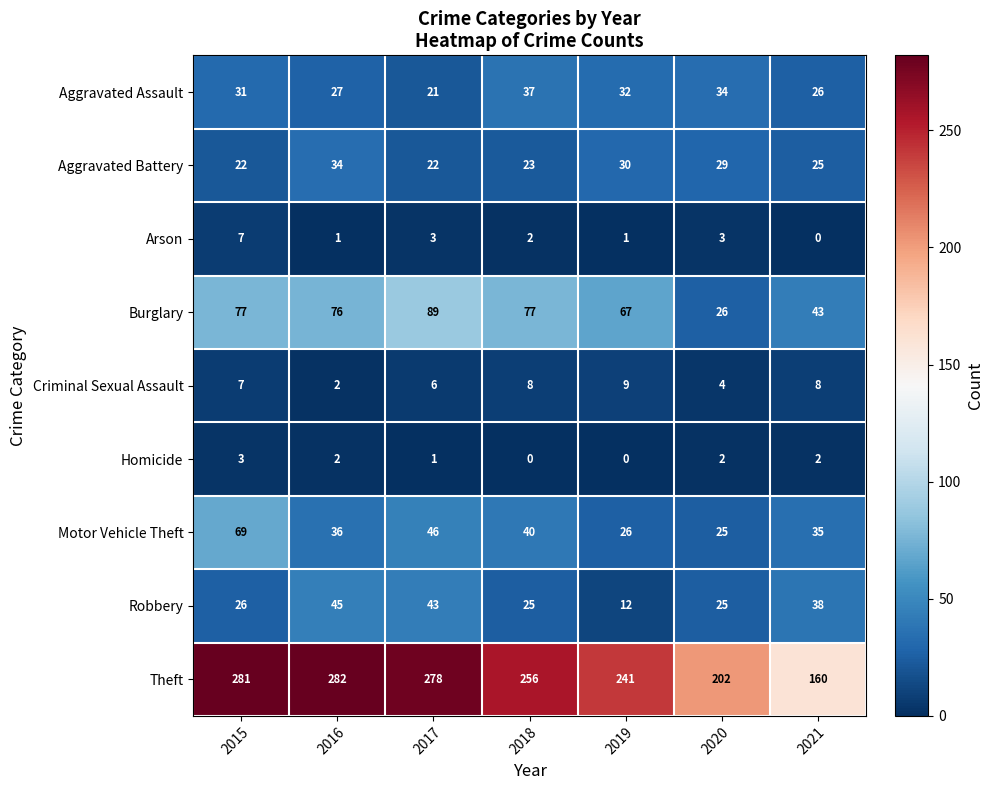

Which series has the widest spread of values?

Theft